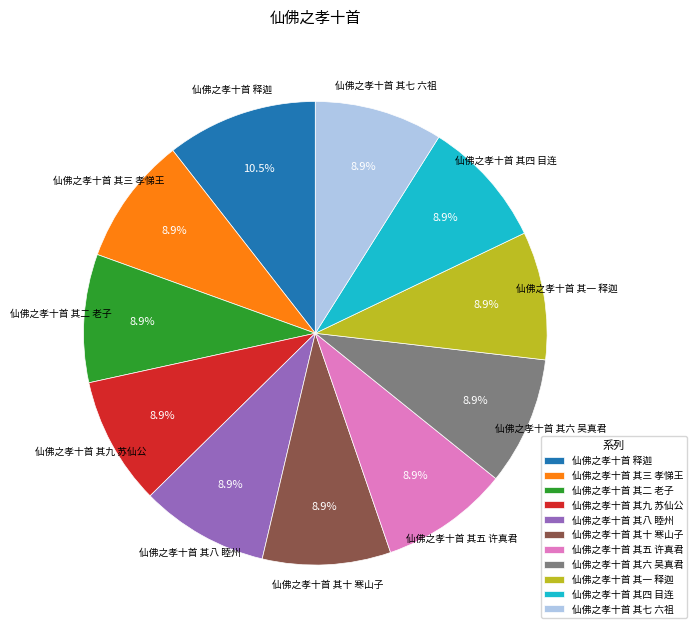

To the nearest percent, what is the difference between the largest and smallest slice percentages?

2%